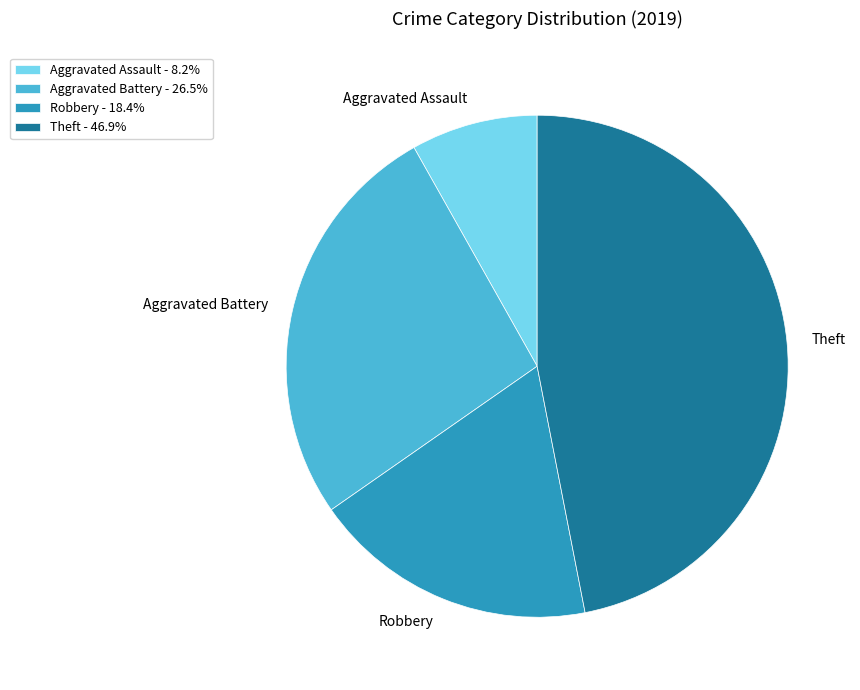

Between Theft and Robbery, which is larger?

Theft